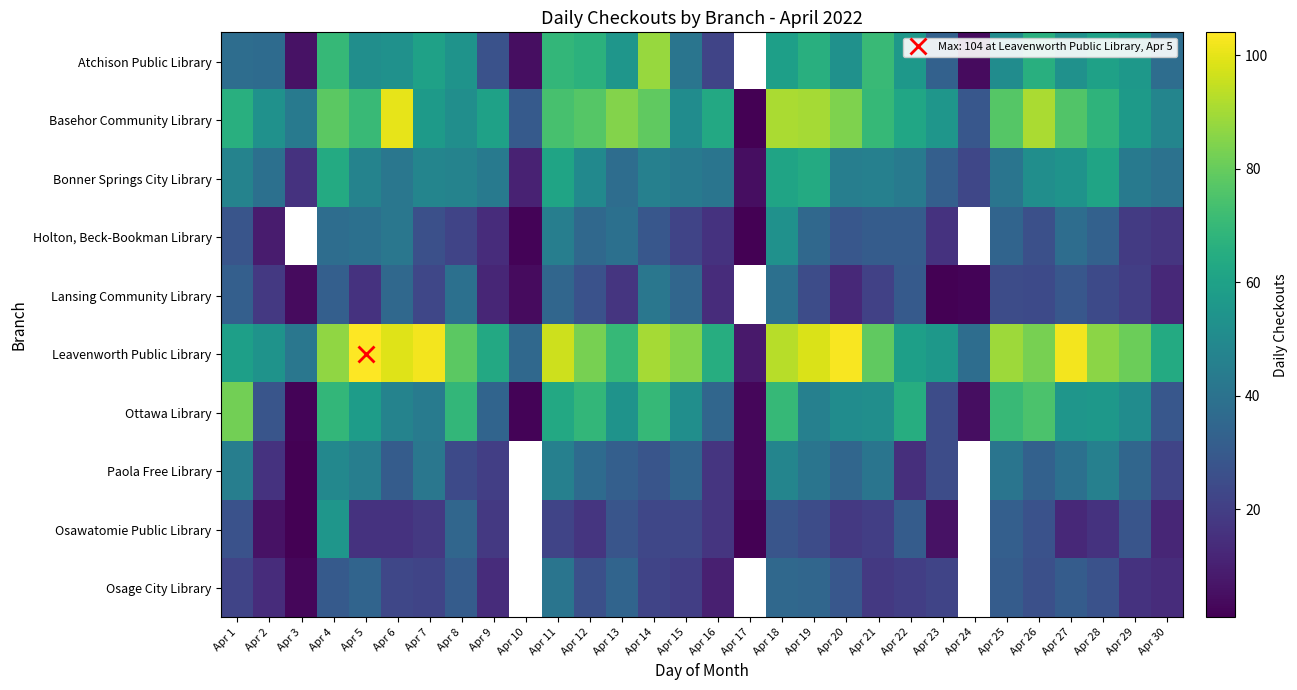

The value of Holton, Beck-Bookman Library at Apr 17 is 1.4. True or false?

False